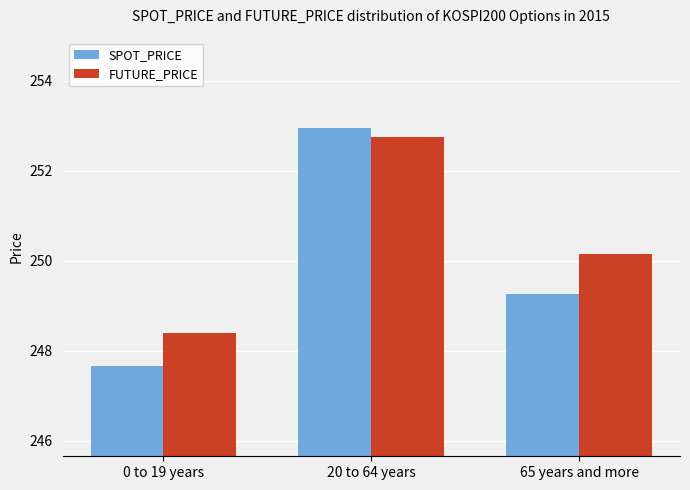

How many data points in SPOT_PRICE are above 249?

2